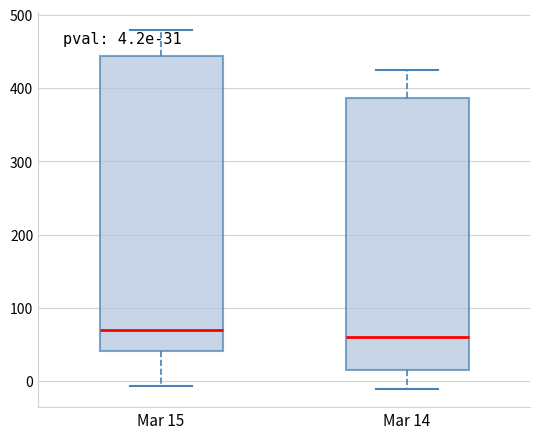

Comparing the boxes themselves (not the whiskers), which one is the tallest?

Mar 15